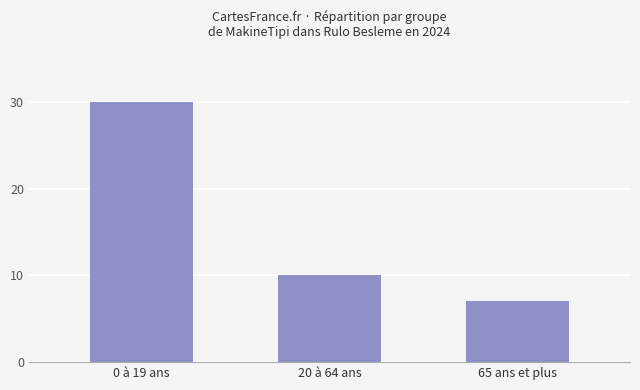

What is the maximum value shown in the chart?

30